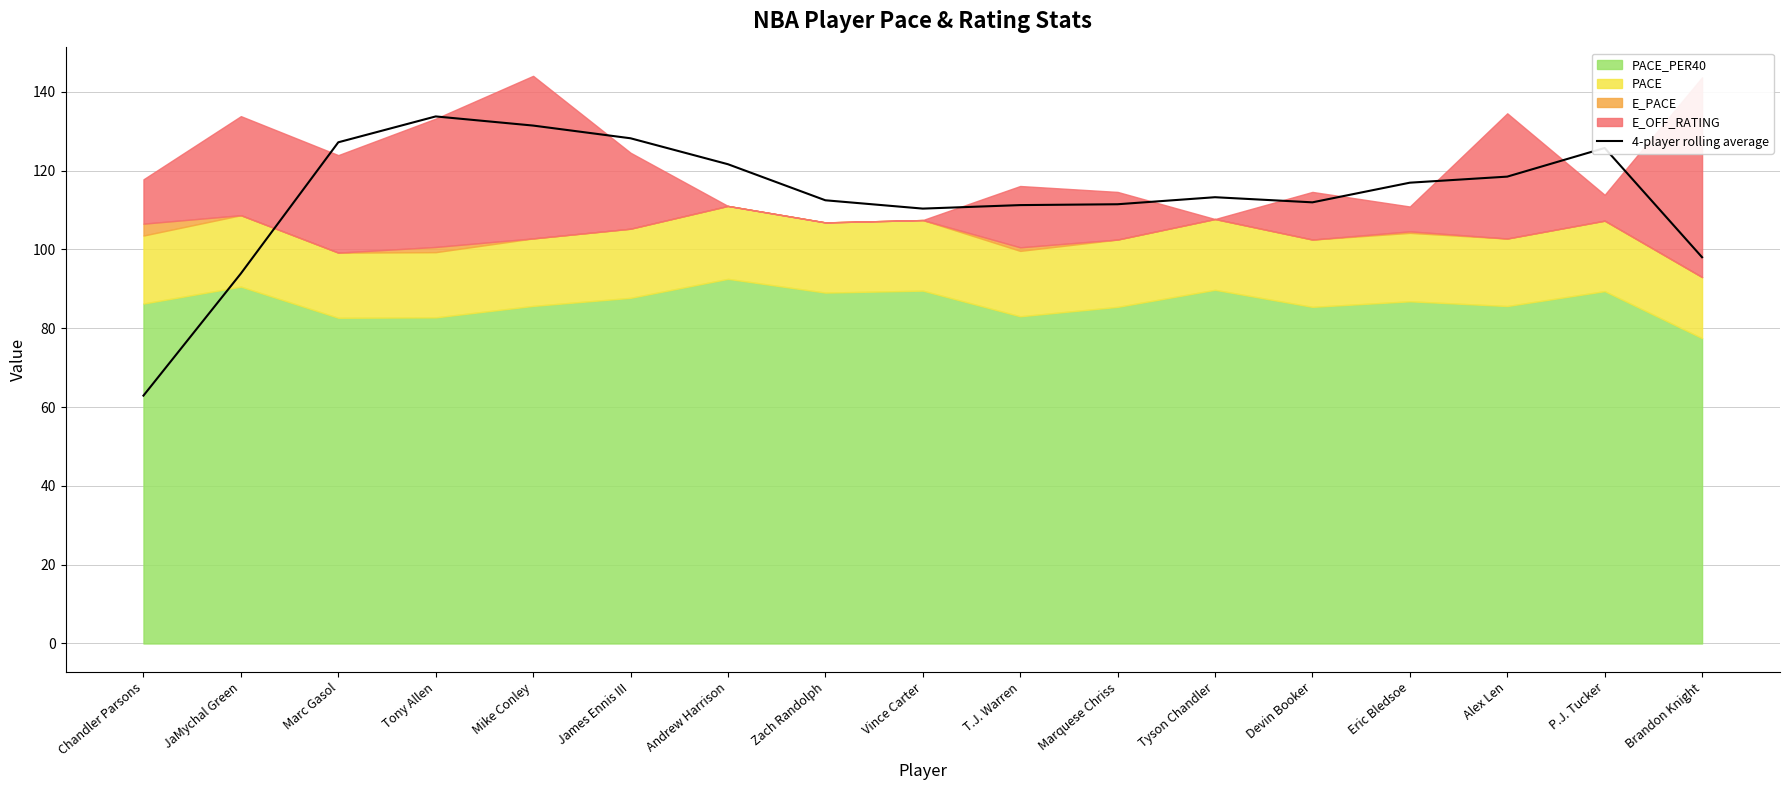

What is the lowest value of the 4-player rolling average series?

62.9